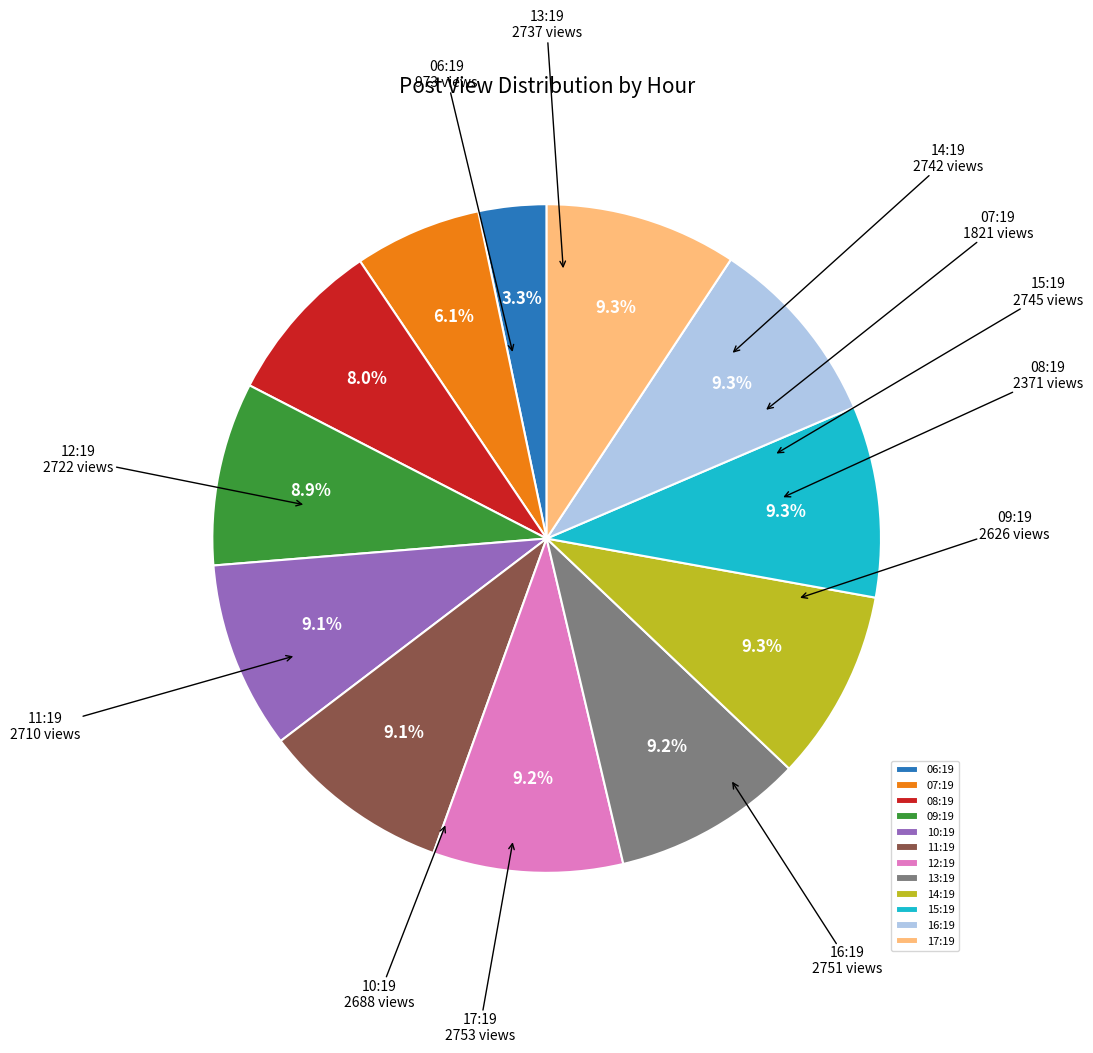

How many slices are in this pie chart?

12